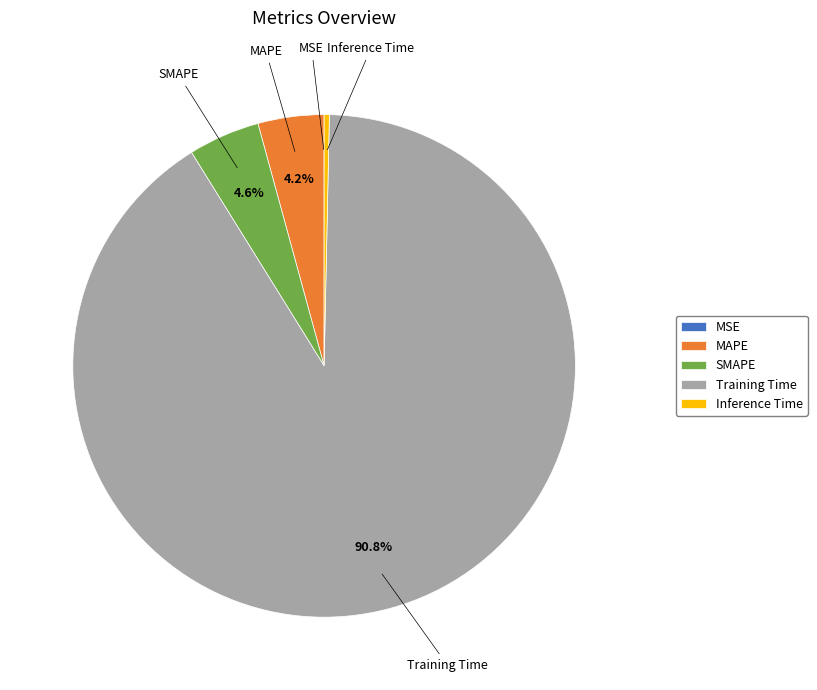

Is it true that Training Time is 91% of the pie?

True